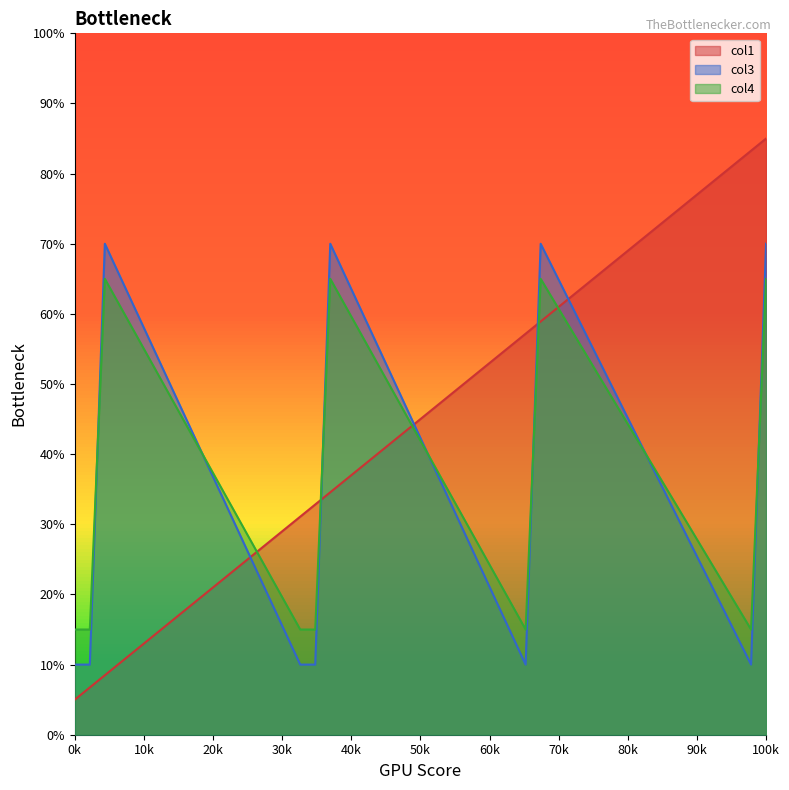

Rank the series by their average value, from lowest to highest.

col3, col4, col1